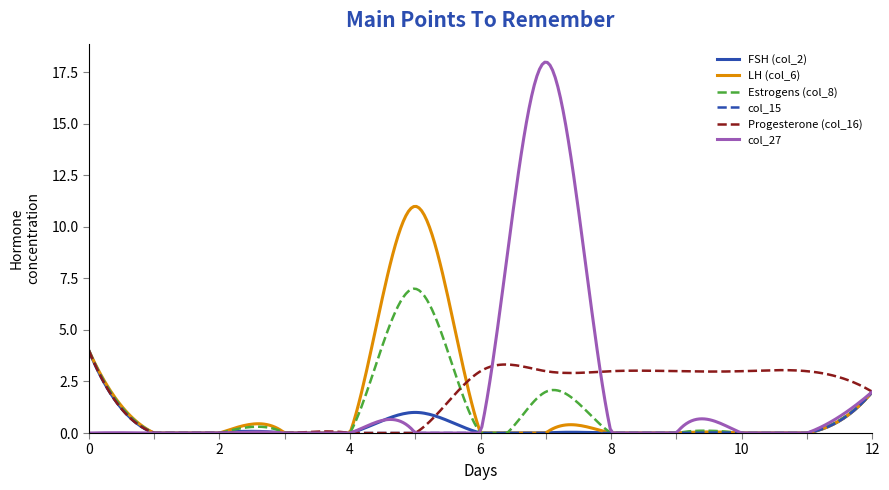

What is the greatest value displayed?

18.0